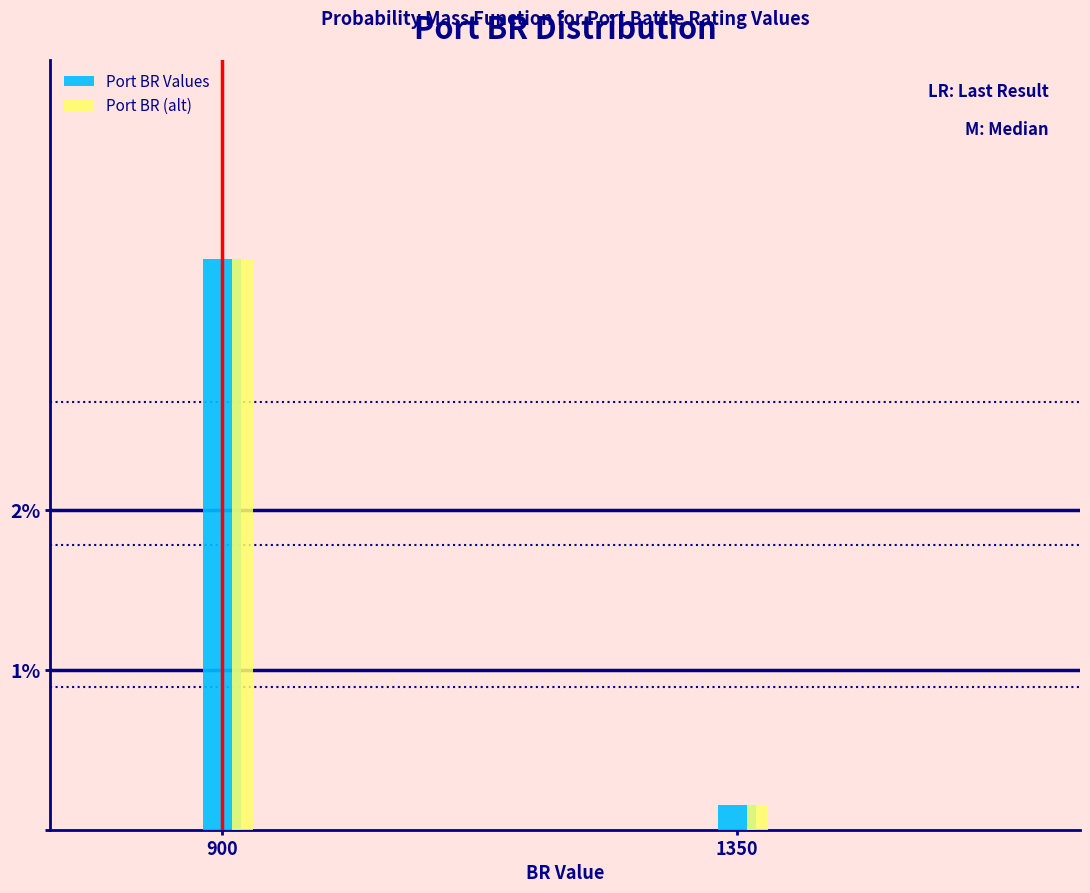

What are all the series names shown in the legend?

Port BR Values, Port BR (alt)